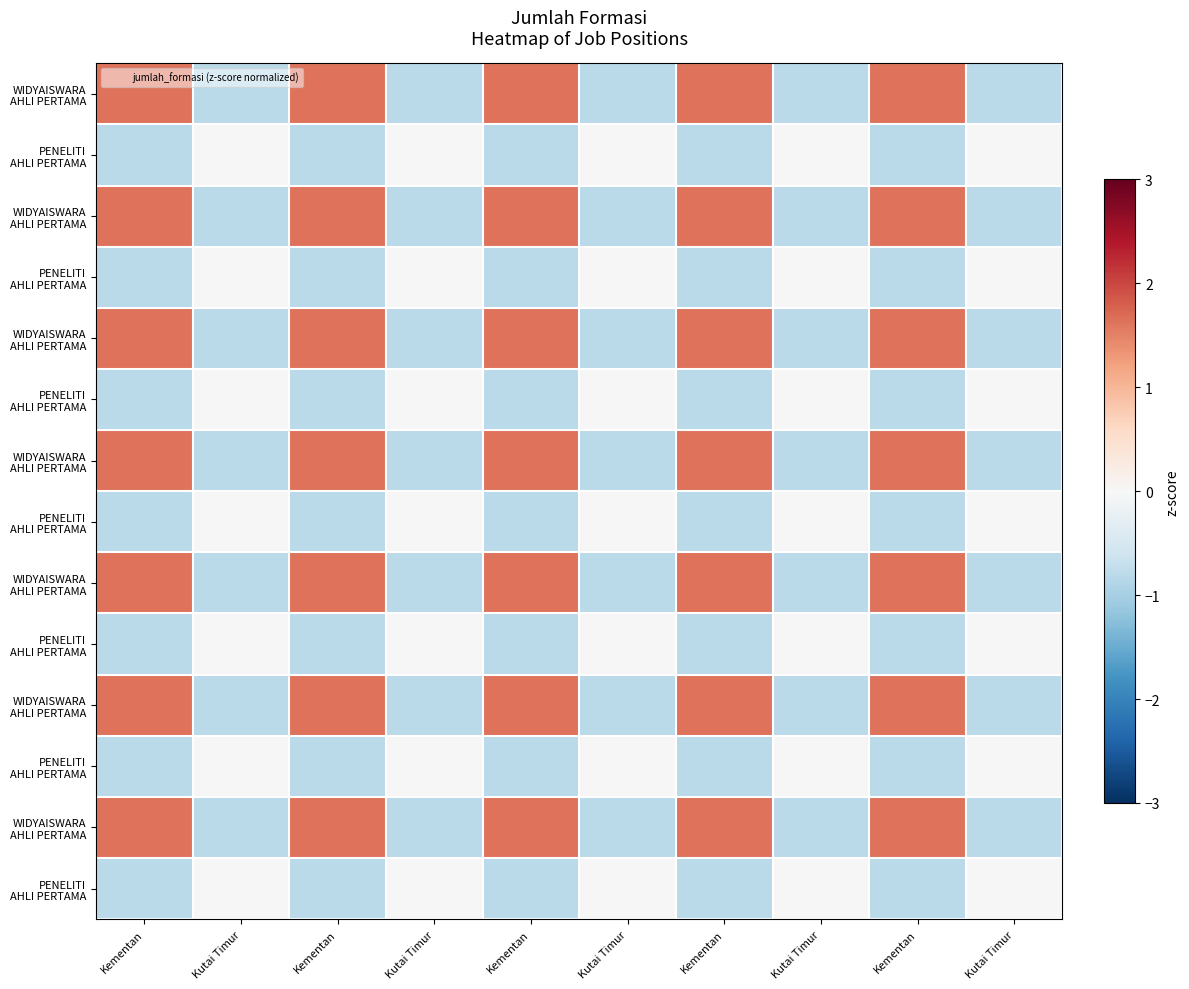

Between Kutai Timur and Kementan, which is larger?

Kementan